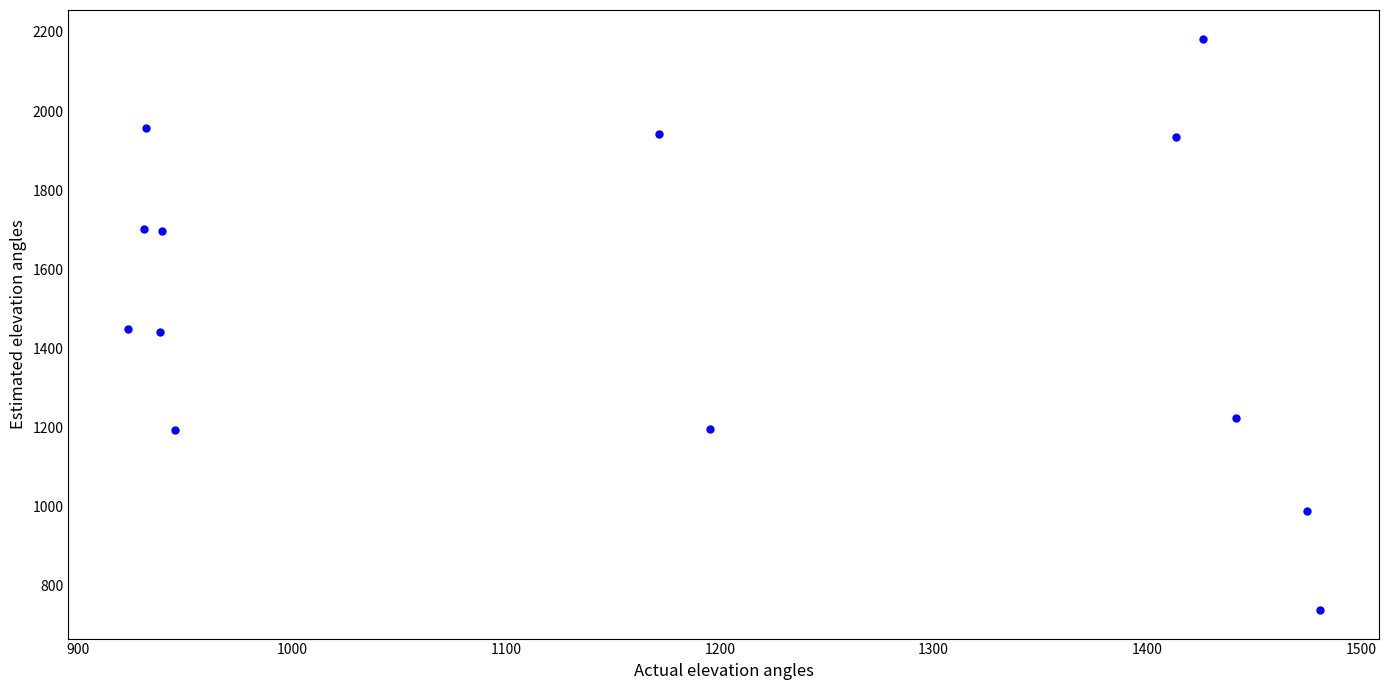

What is the range of Y values (max minus min)?

1443.8